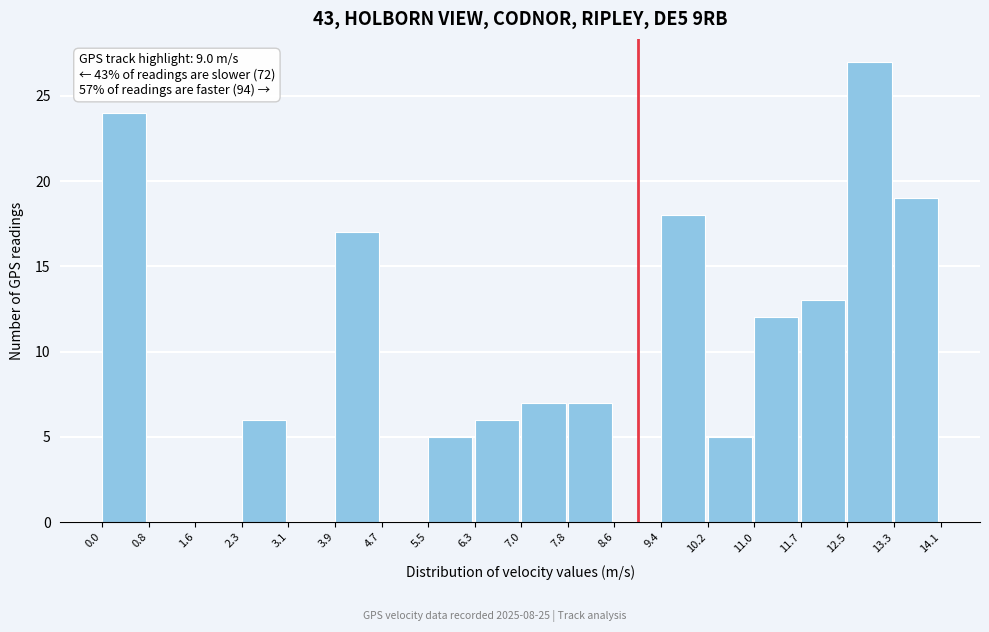

Which range on the x-axis has the tallest bar?

12.5 to 13.3